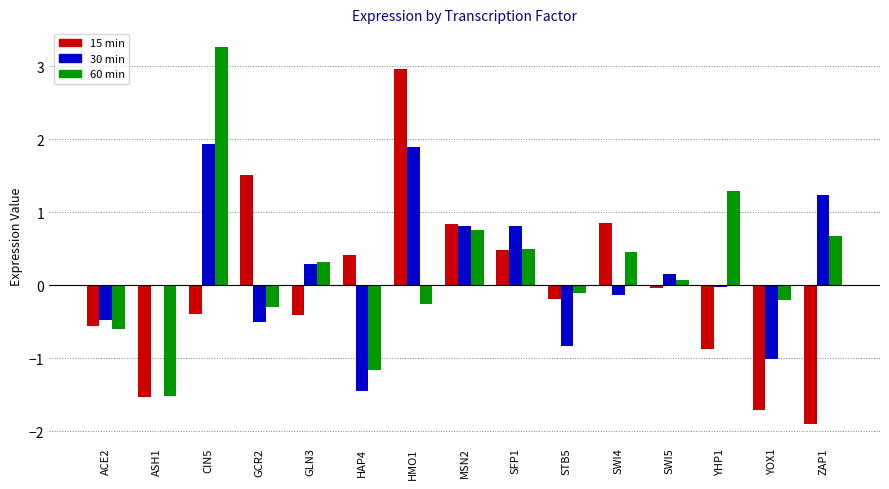

What is the total value across all series at HMO1?

4.6